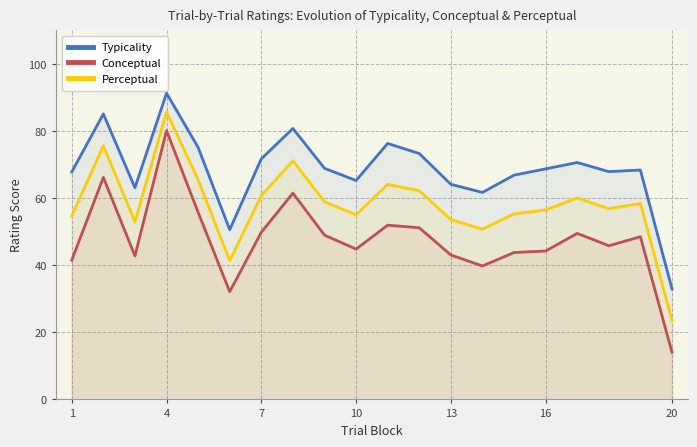

How many values in the Typicality series exceed 68?

11